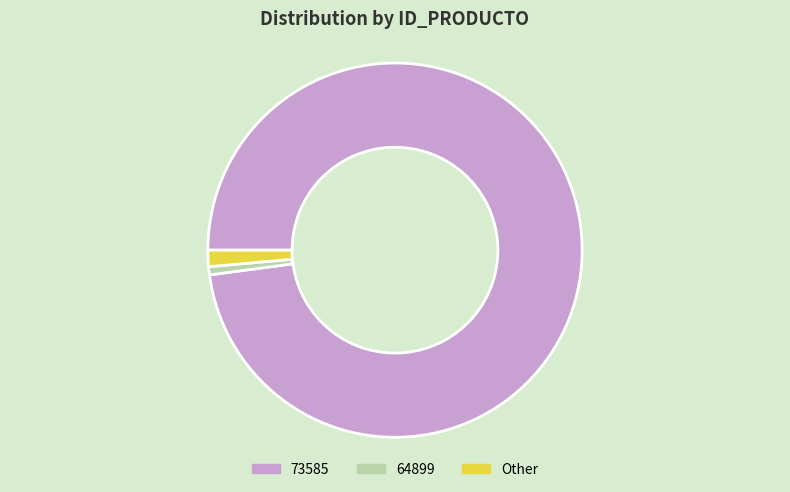

Which slice is the largest?

73585